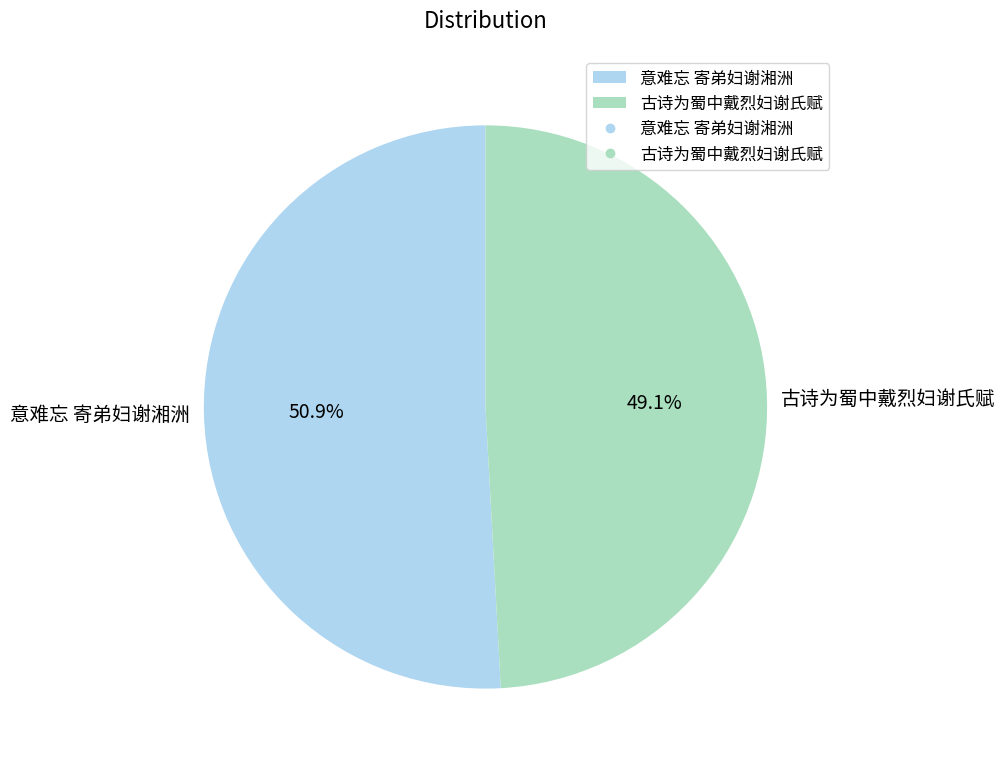

True or false: 古诗为蜀中戴烈妇谢氏赋 accounts for 49% of the total.

True